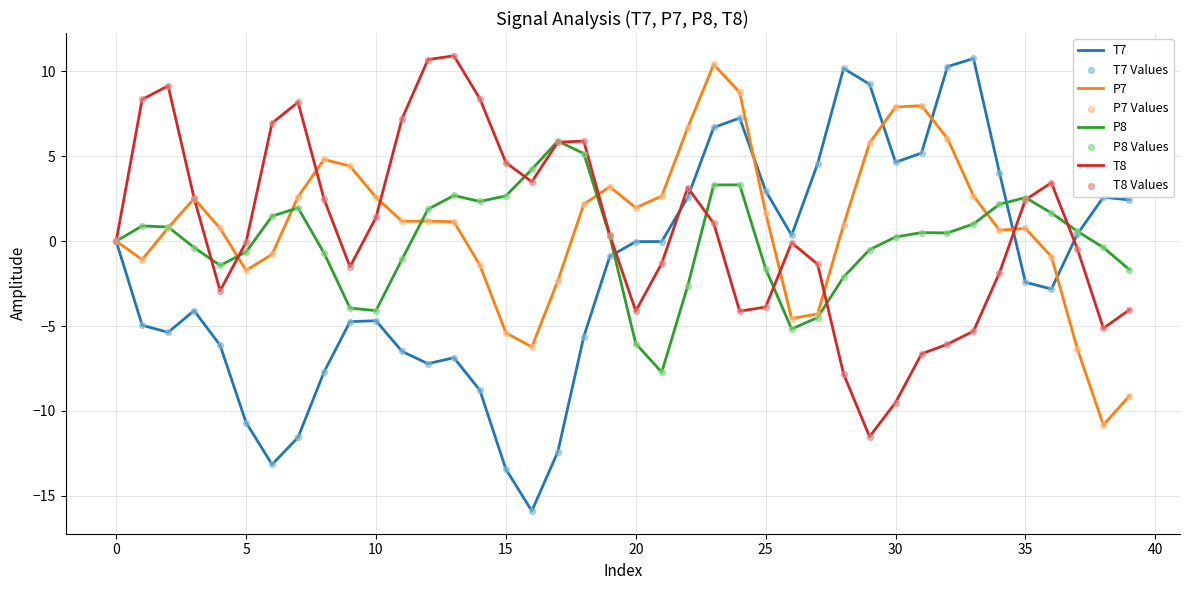

Which series has the largest range (max minus min)?

T7